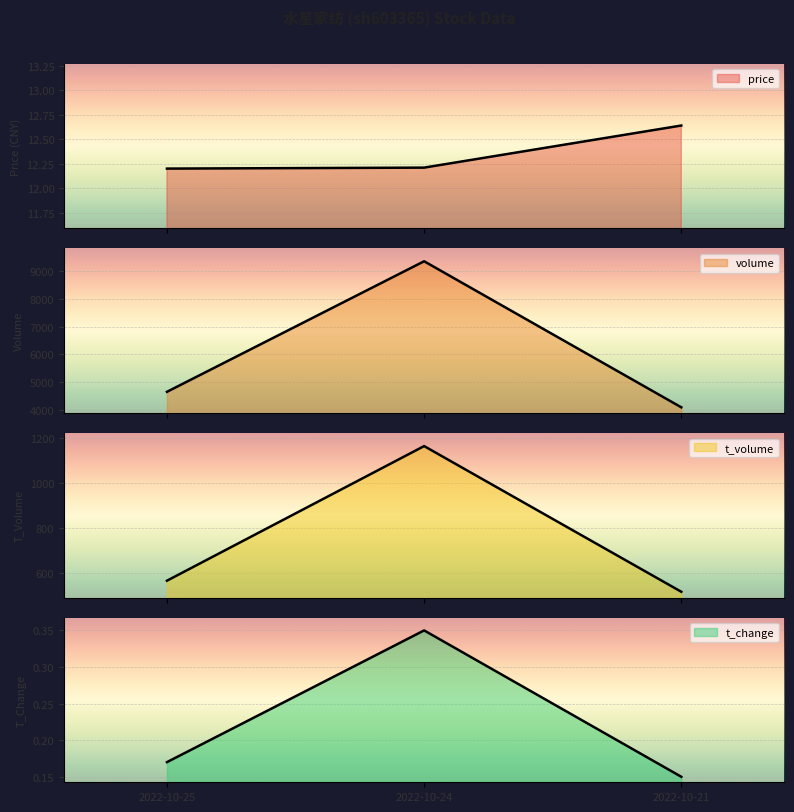

What is the sum of the volume values at 2022-10-24 and 2022-10-25?

14008.0